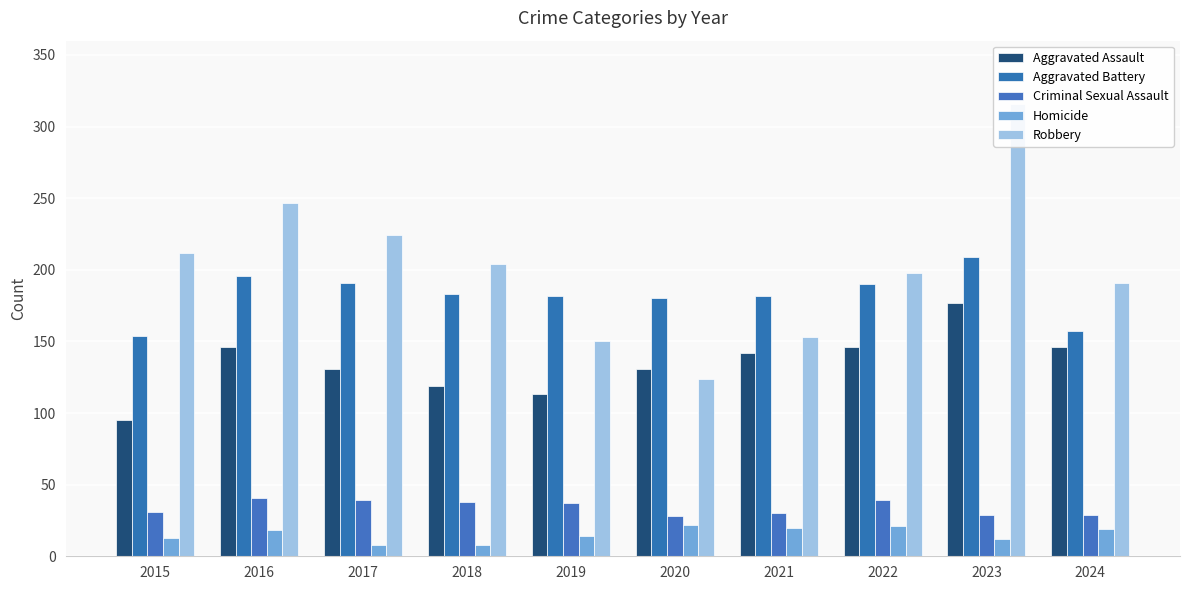

What is the average value of the Aggravated Assault series?

135